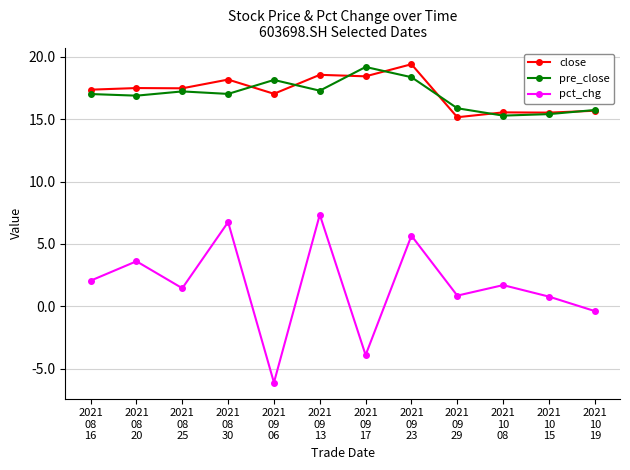

Is it true that pct_chg equals -3.9 at 2021
09
17?

True